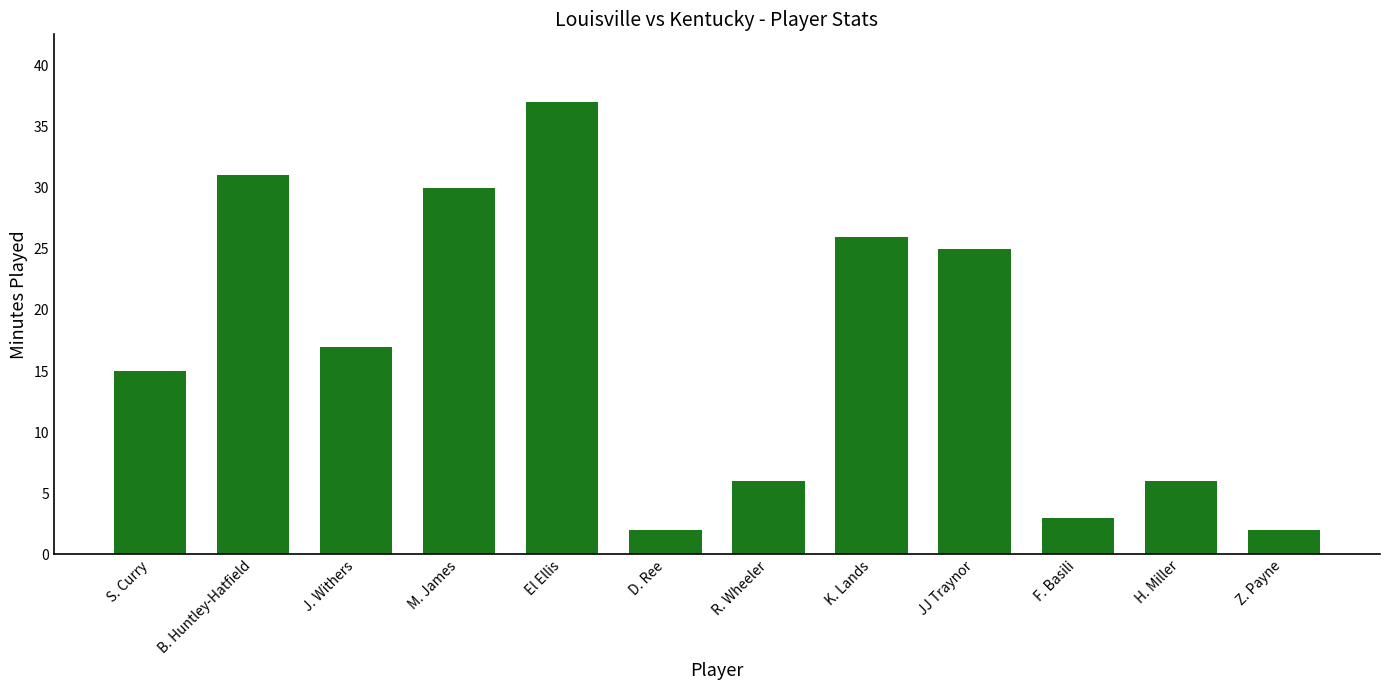

What is the minimum value shown in the chart?

2